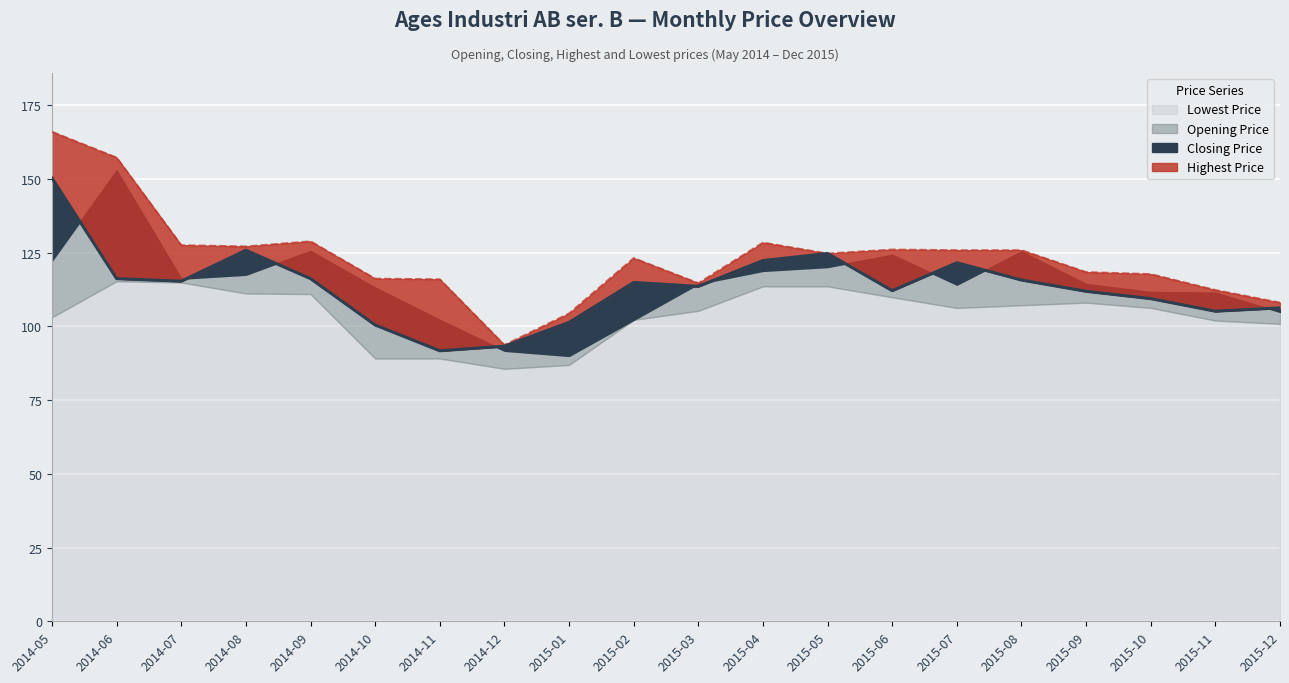

At which category does Closing Price reach its first local peak?

2014-08